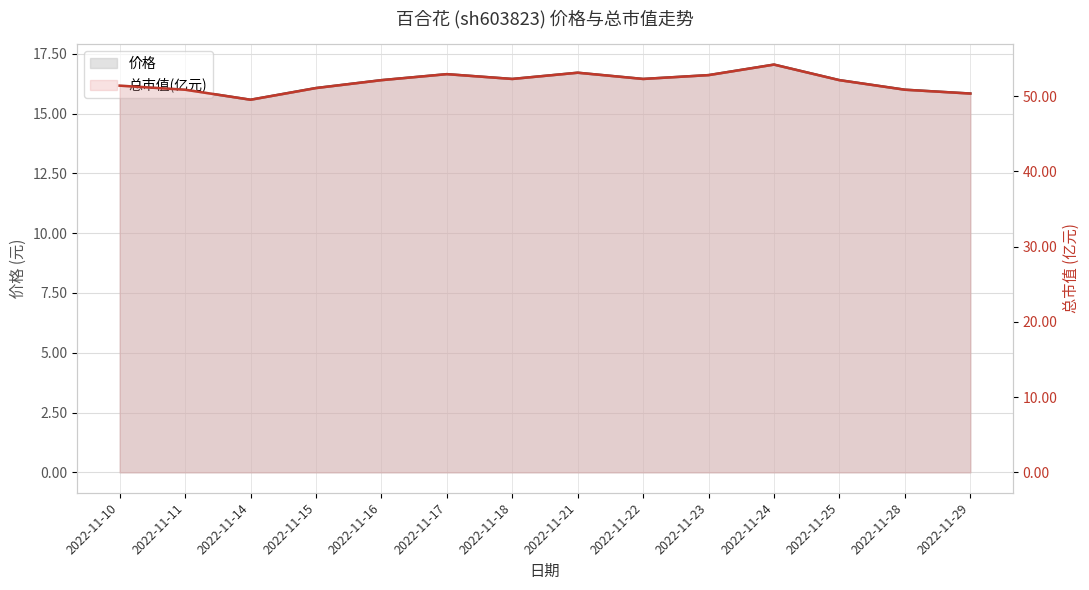

What is the difference between the second highest and minimum values in the 价格 series?

1.1